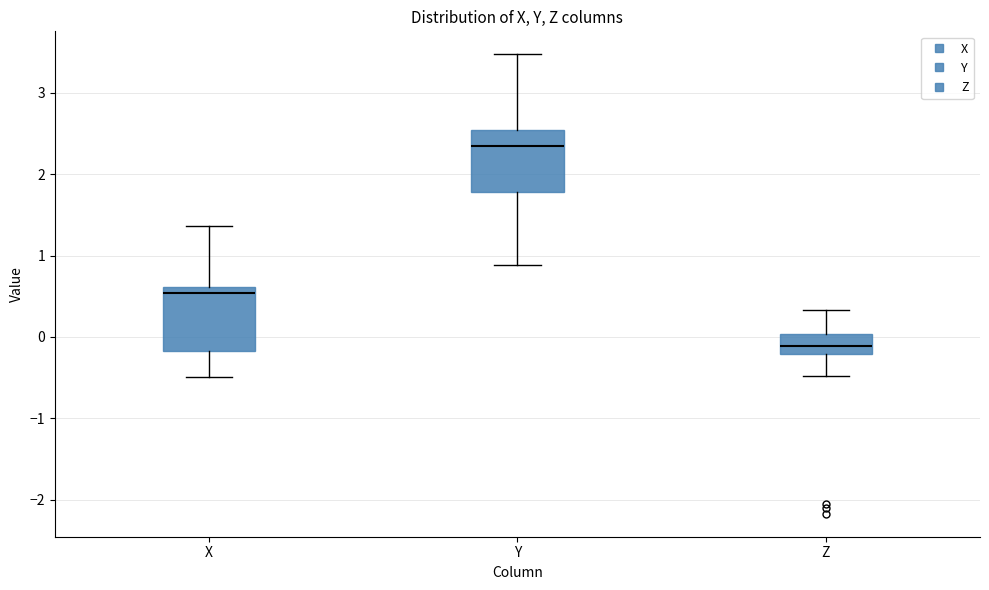

Which box's median line is the highest?

Y